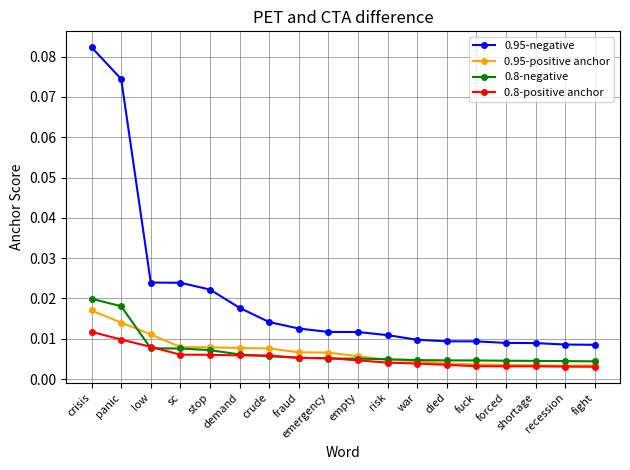

Count the 0.95-positive anchor values in the range 0 to 1.

18